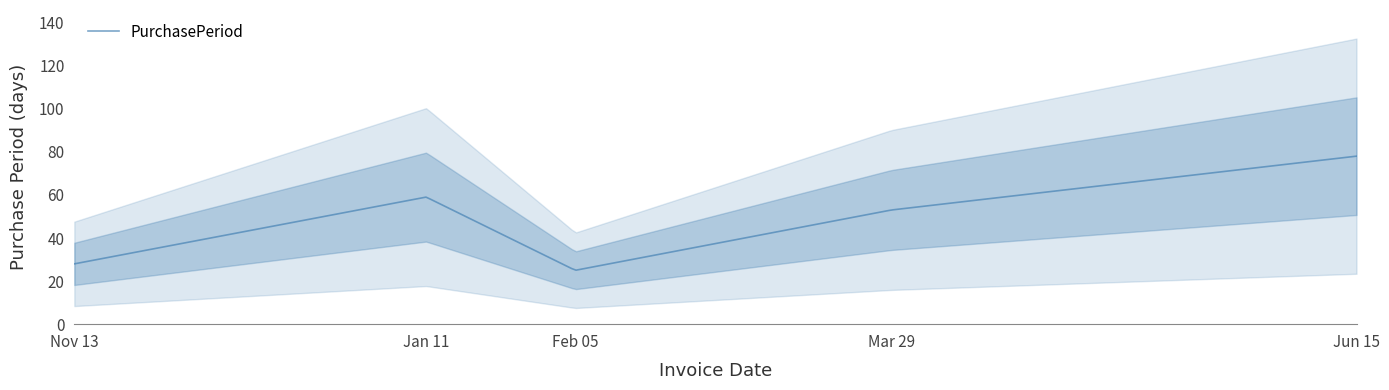

At which category does the data reach its first local peak?

2016-01-11